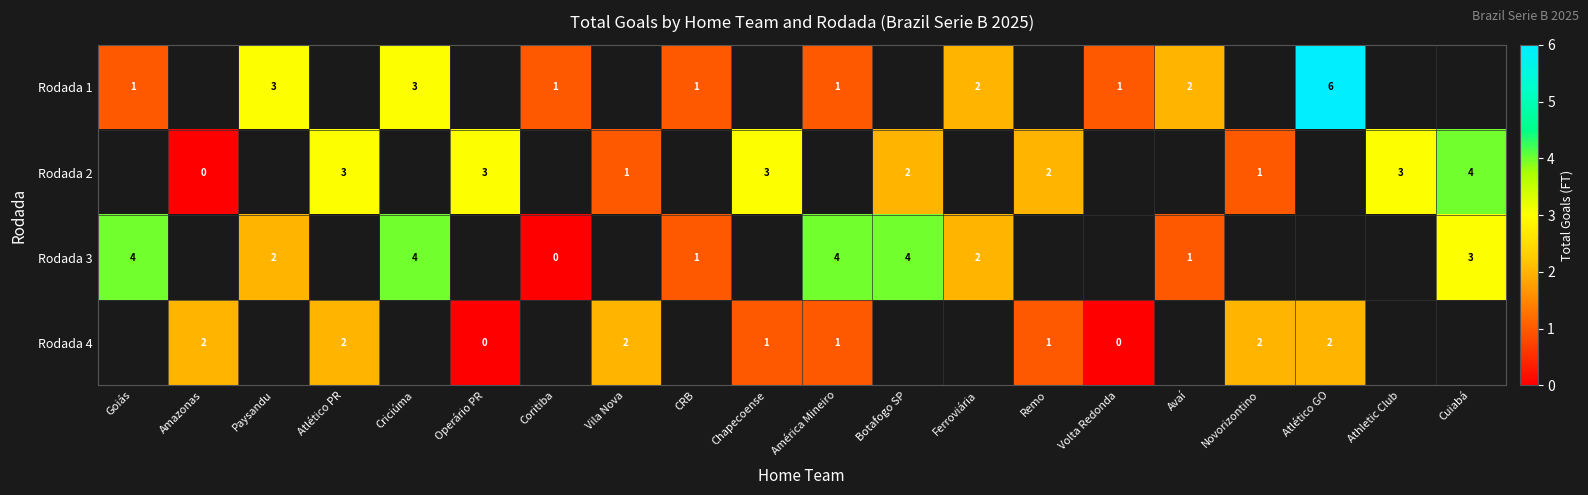

At how many categories does at least one series exceed 2?

11